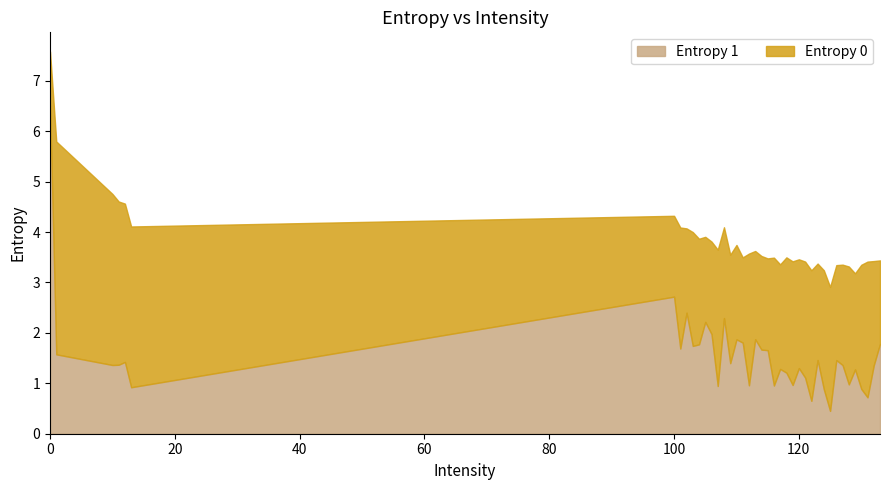

Which category has the lowest value across all series?

125